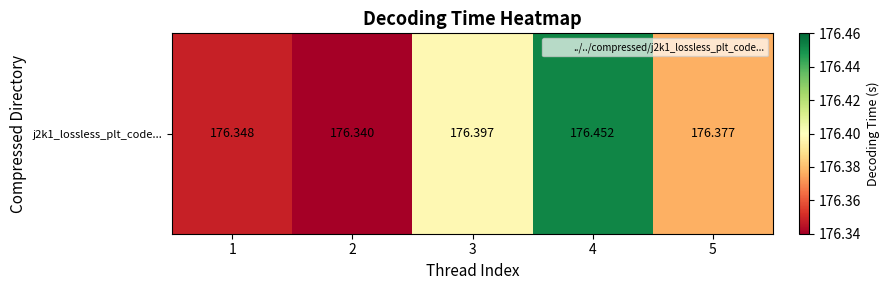

How many values are between 176 and 177?

5